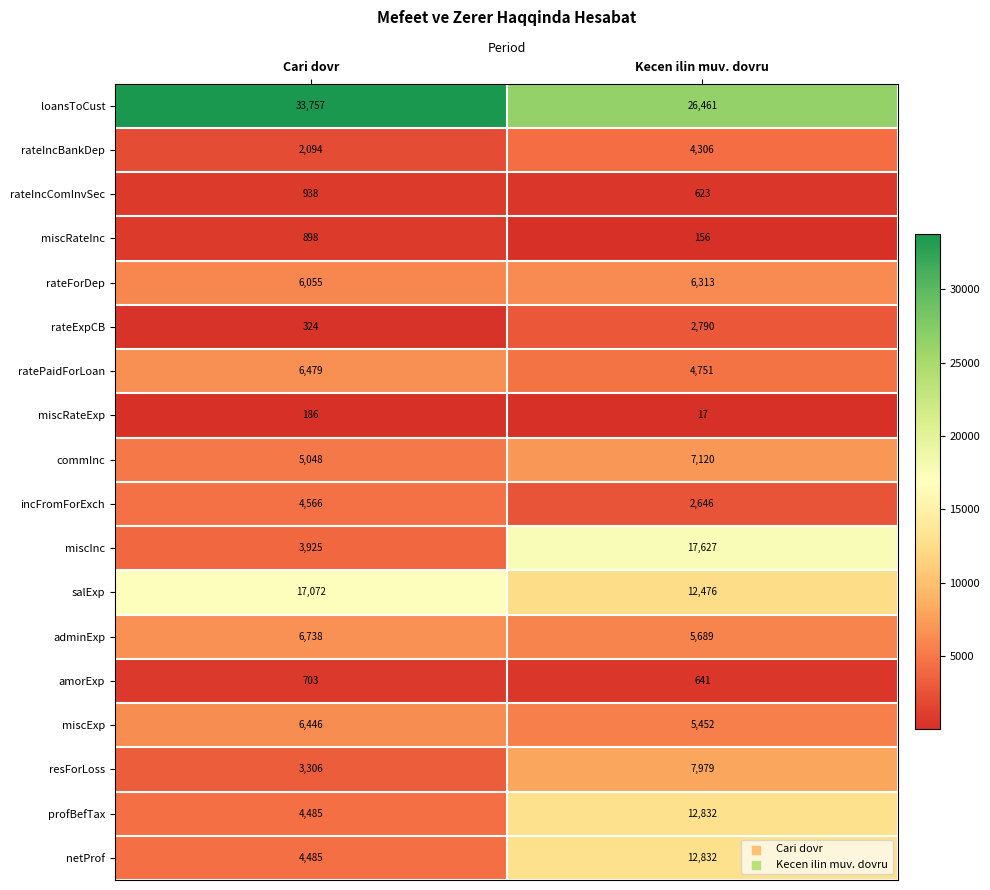

What is the minimum value for ratePaidForLoan?

4751